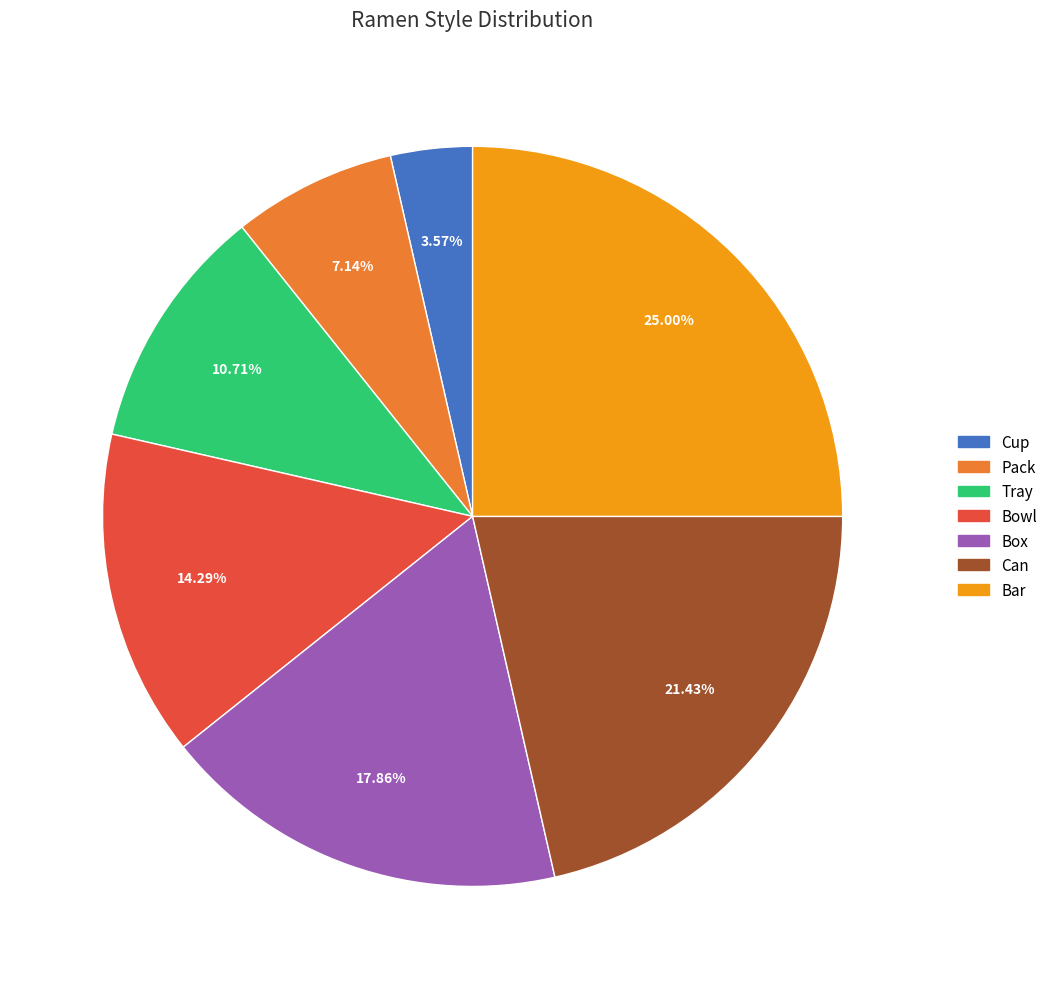

What is the largest slice in the pie chart?

Bar